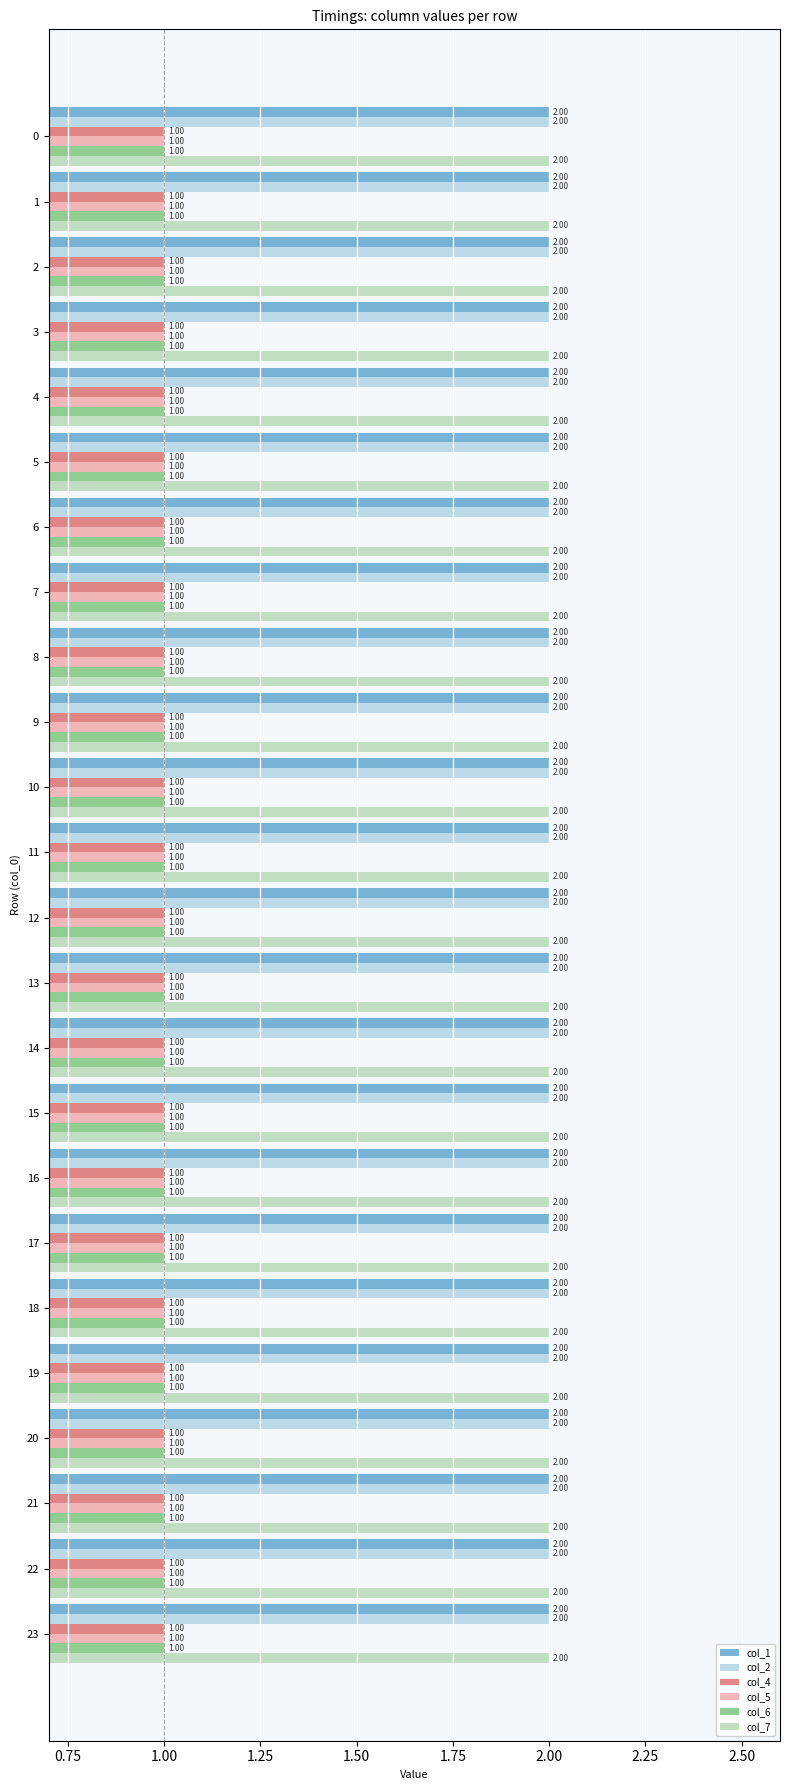

At how many categories does at least one series exceed 1?

24